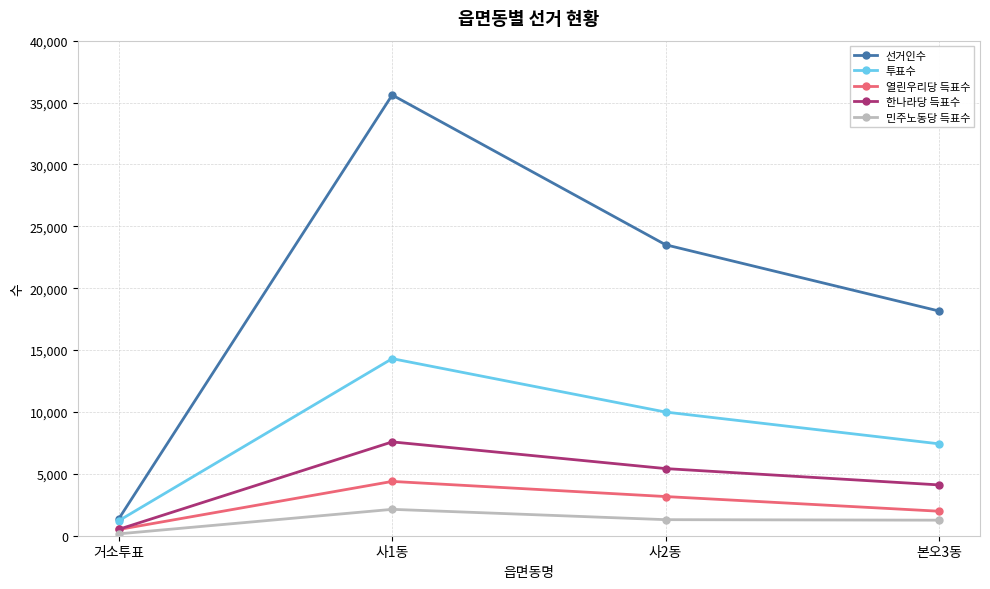

Count the number of data series in this chart.

5